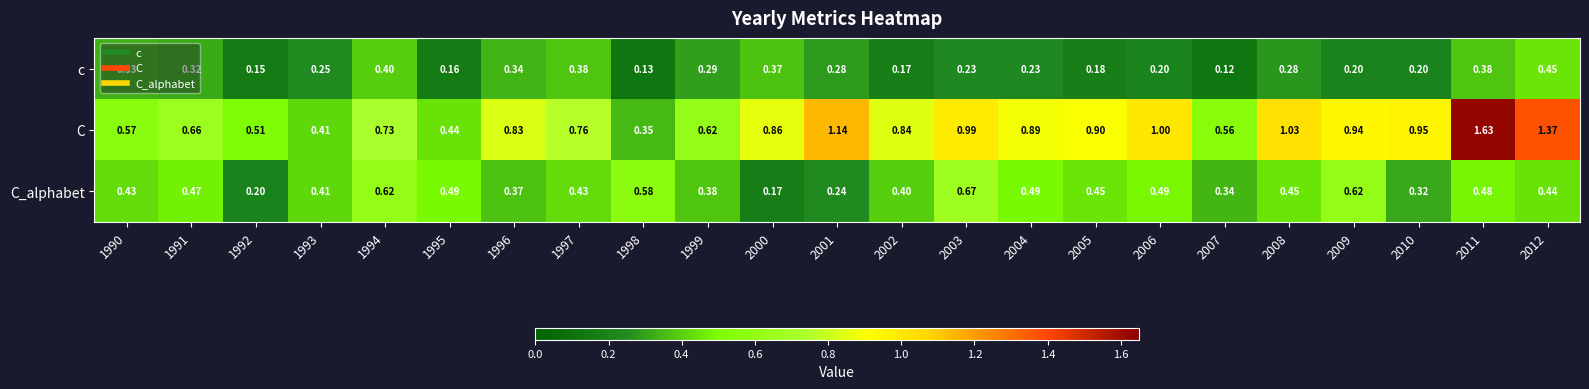

Which series has the widest spread of values?

C